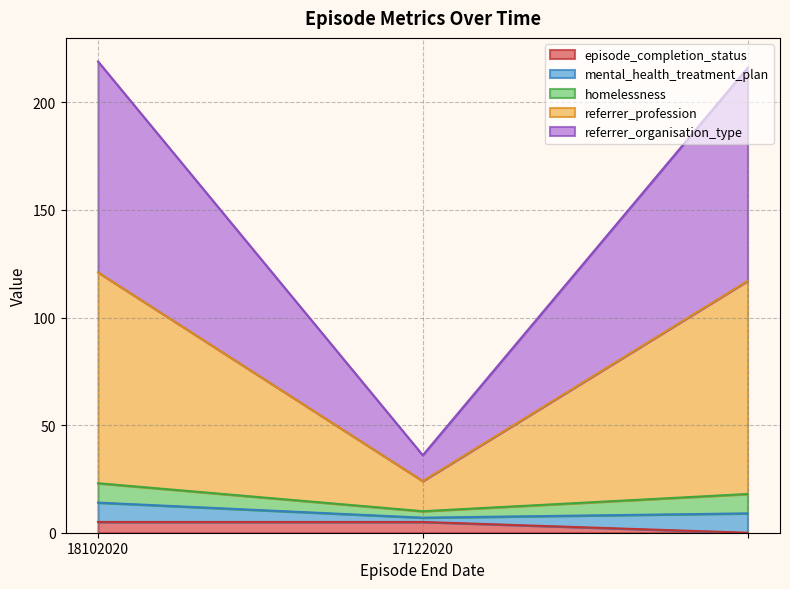

Which has a higher value, 18102020 or 17122020?

18102020